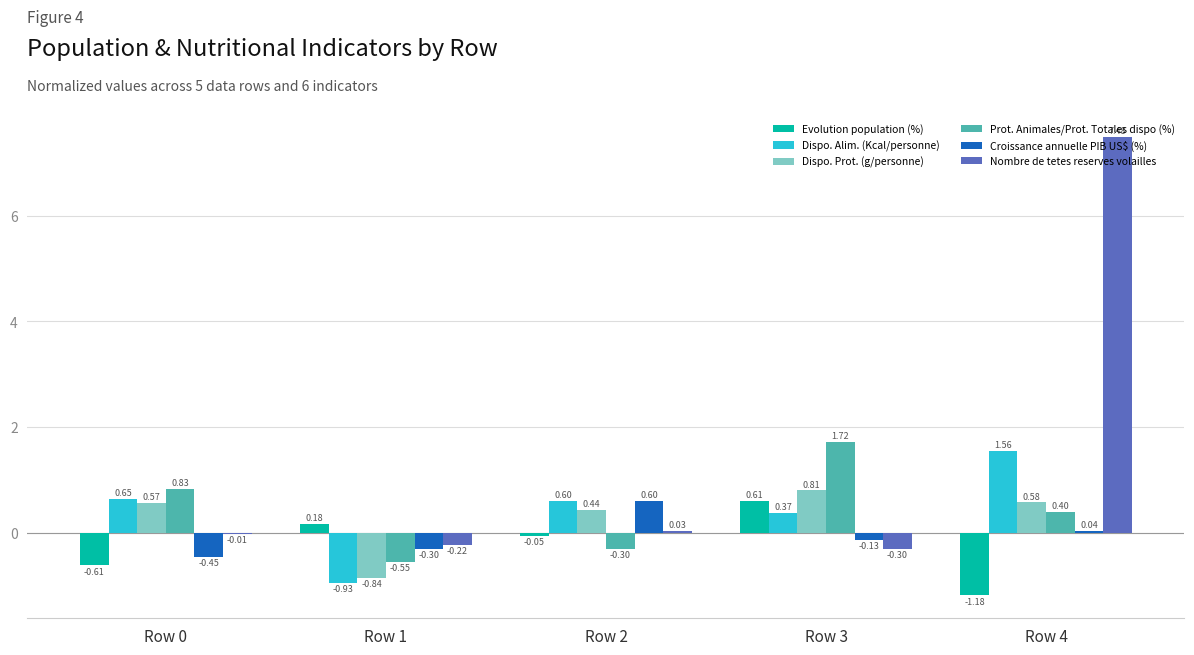

What is the sum of the Dispo. Prot. (g/personne) values at Row 4 and Row 3?

1.4